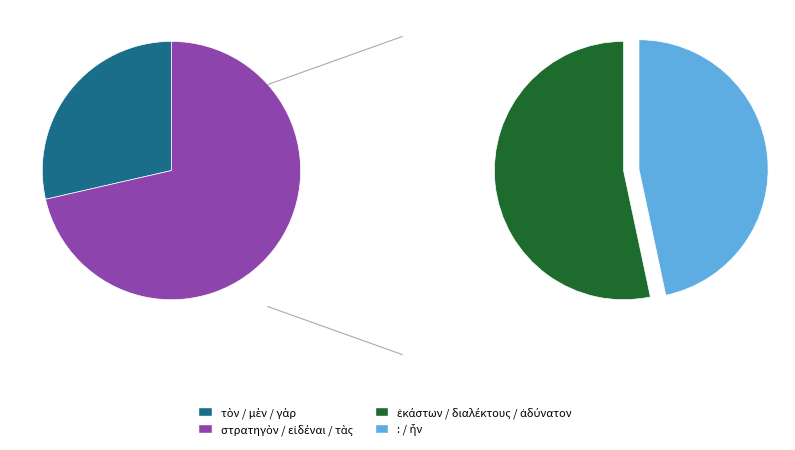

What is the change in value from ἑκάστων to ἦν?

+4